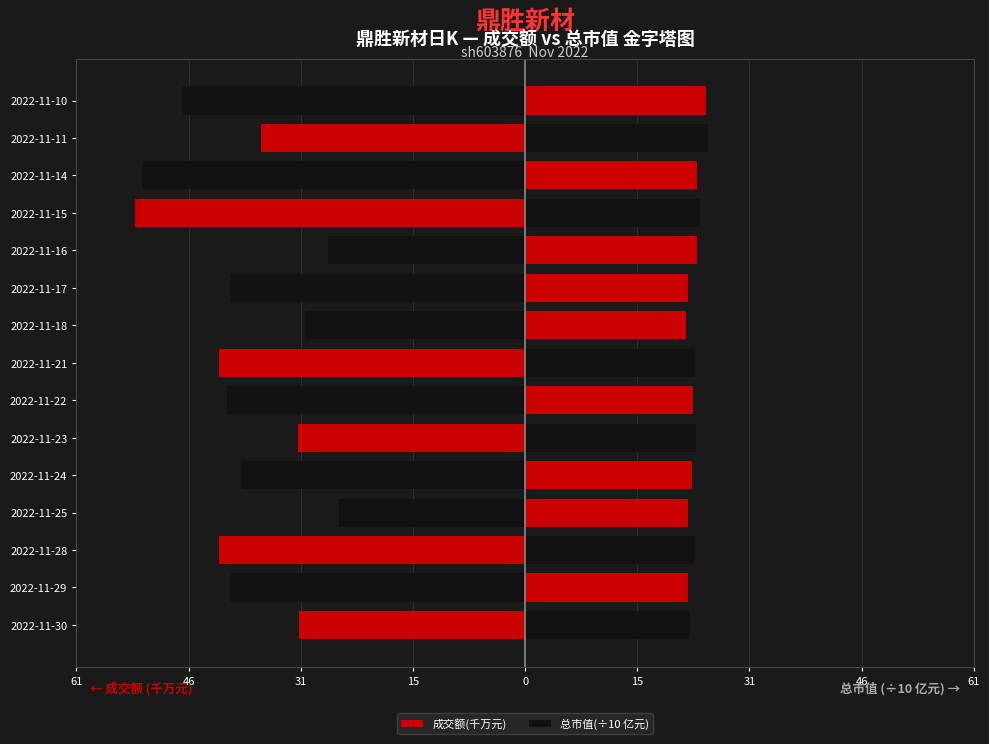

Which series changed the most between 2022-11-23 and 2022-11-22?

成交额(千万元)